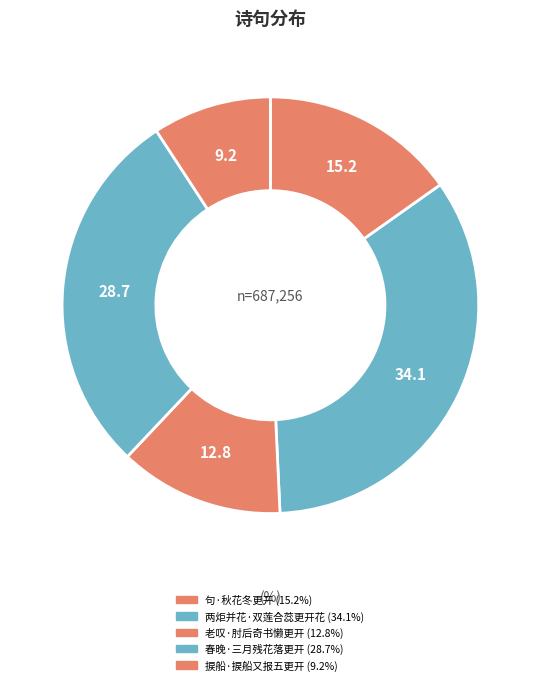

Count the number of slices in the pie.

5